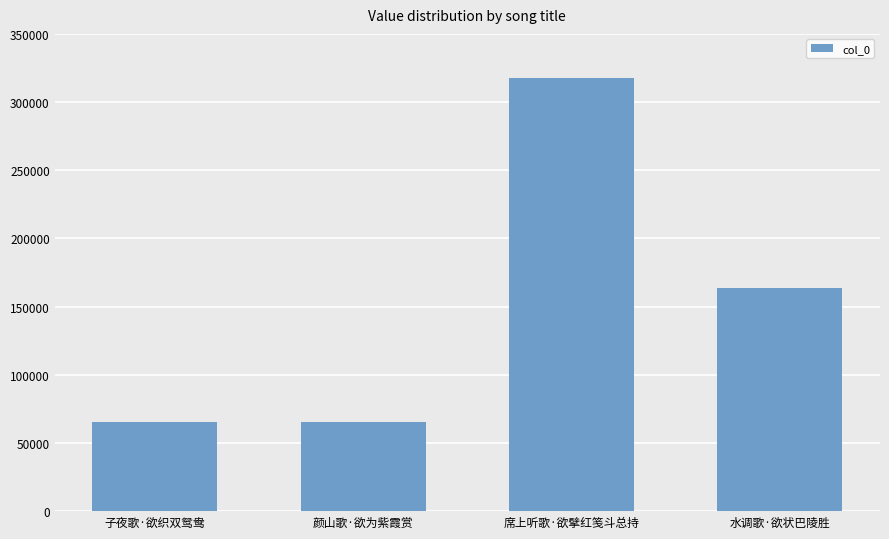

What is the average value?

153066